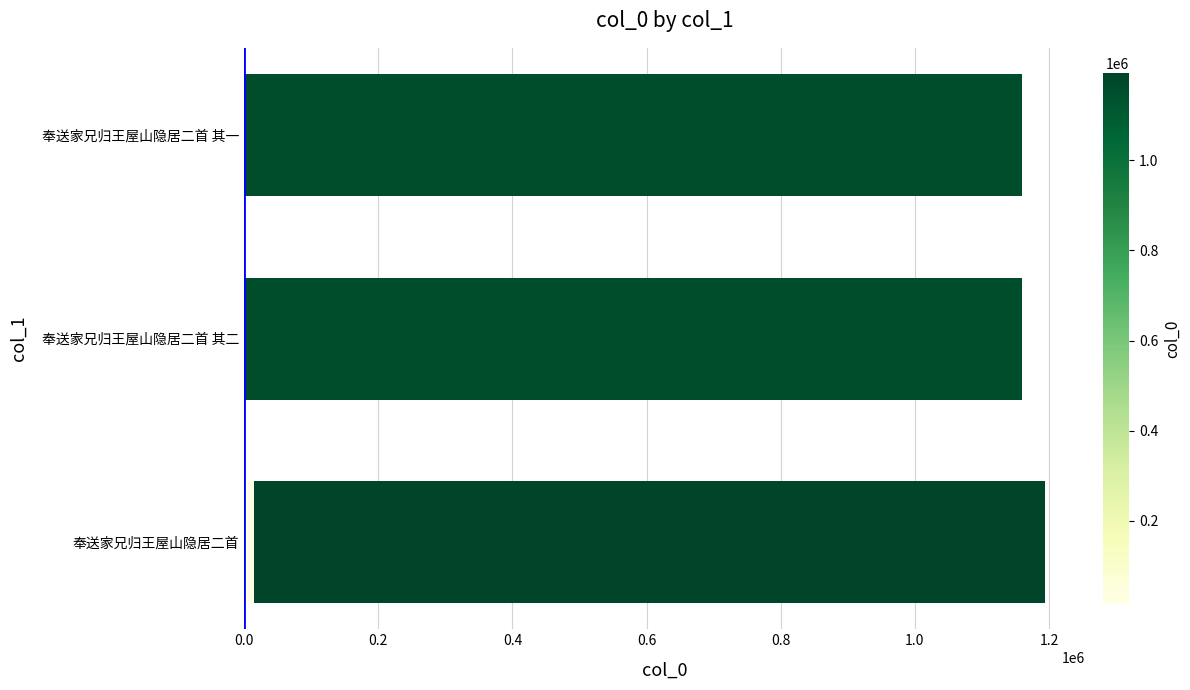

Reading right to left, transcribe all the data shown in this chart.

14862	1159760	1159761	1194048